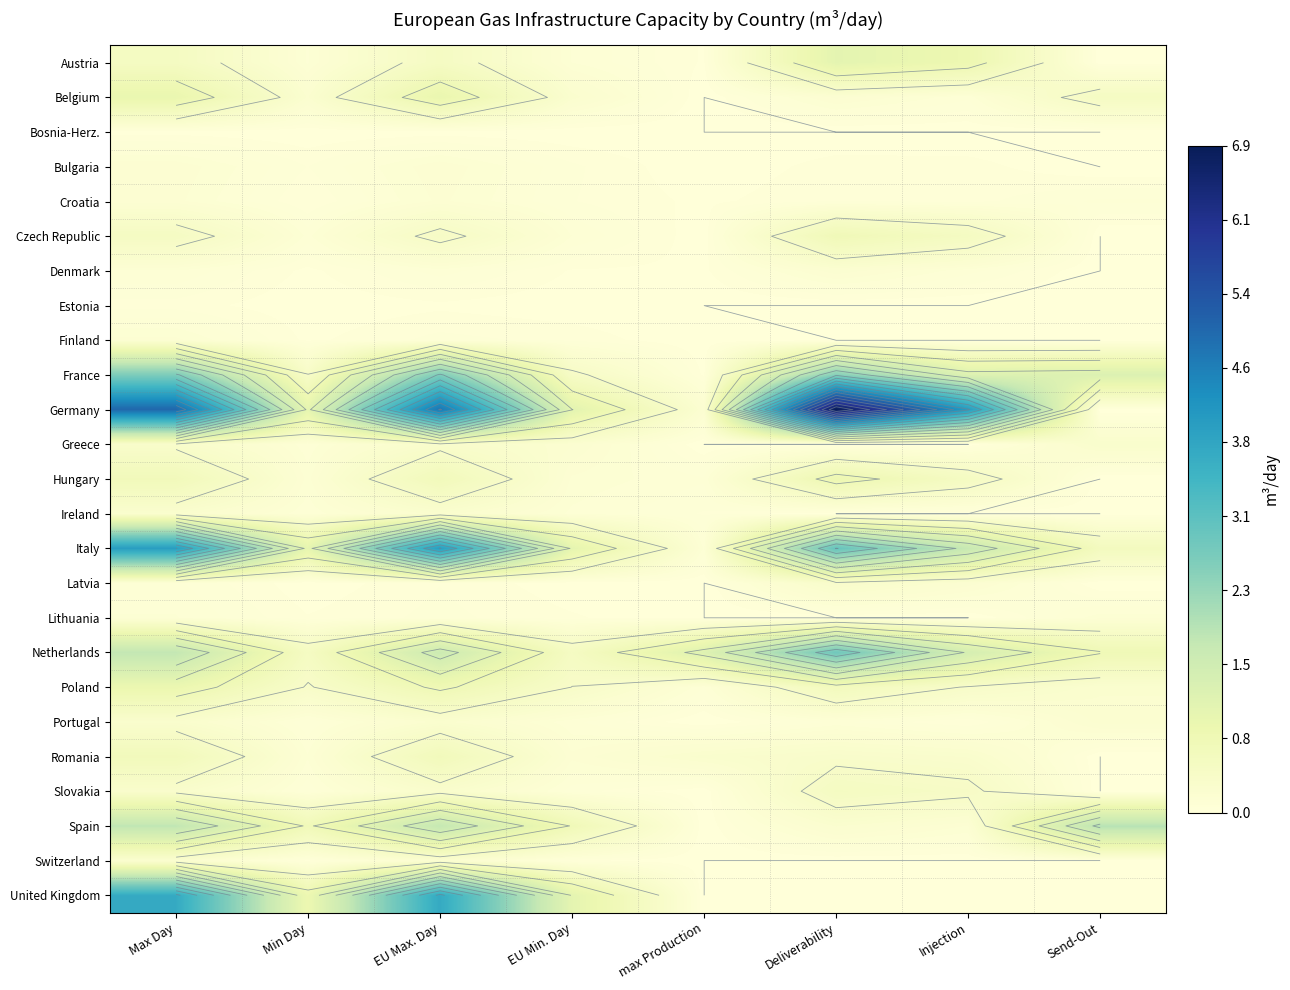

Where is Poland nearest to the value 0?

max Production